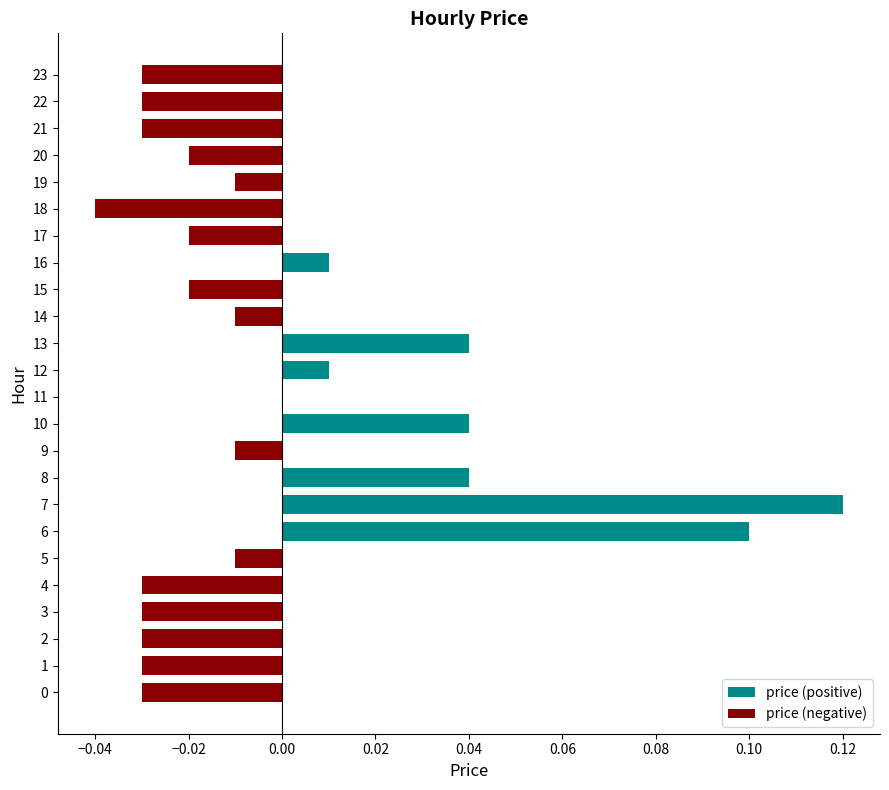

The price (positive) series shows 0.0 at 19. True or false?

True